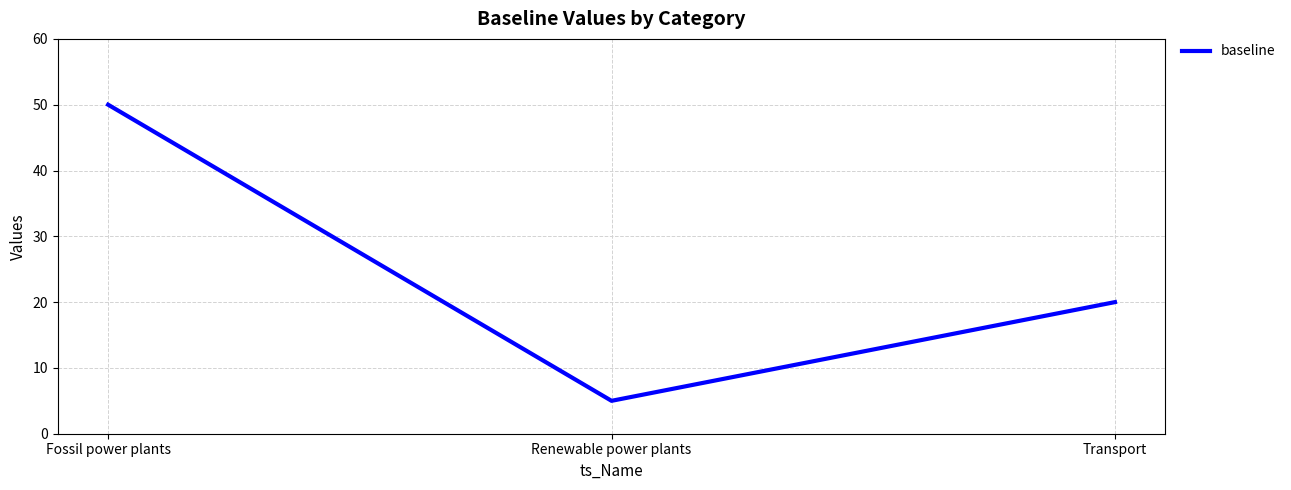

Which category has the highest value across all series?

Fossil power plants